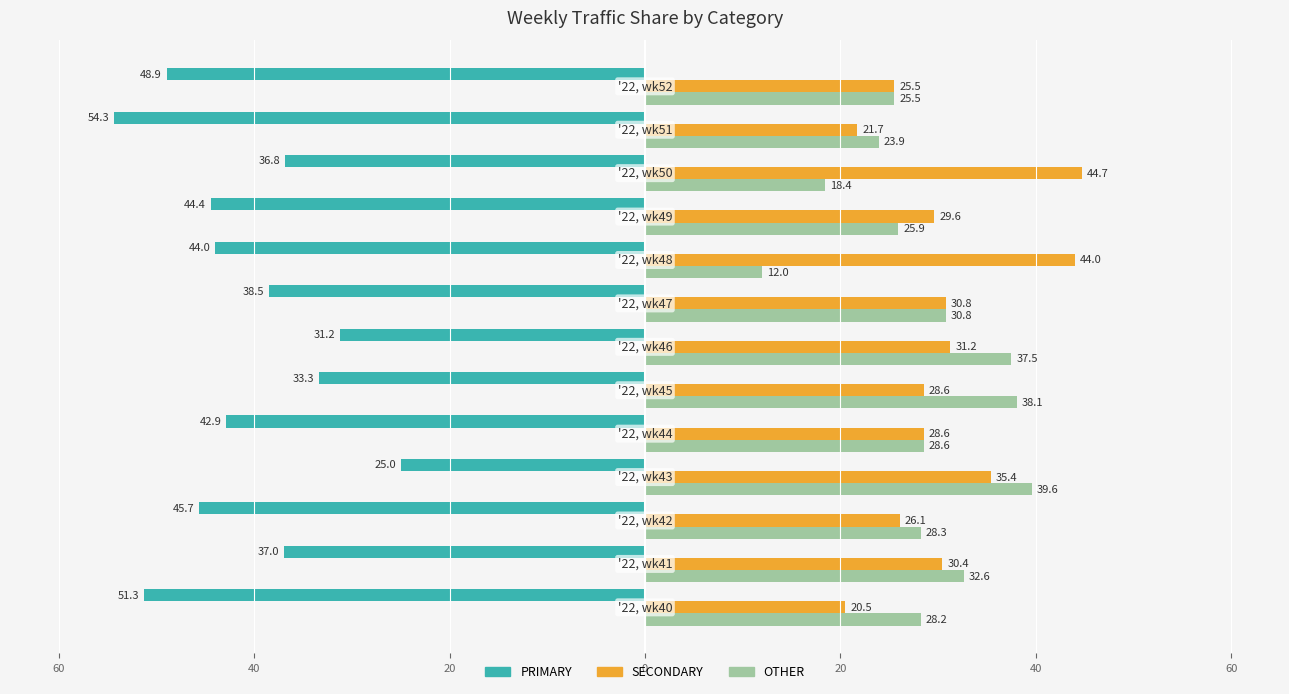

What are all the series names shown in the legend?

PRIMARY, SECONDARY, OTHER